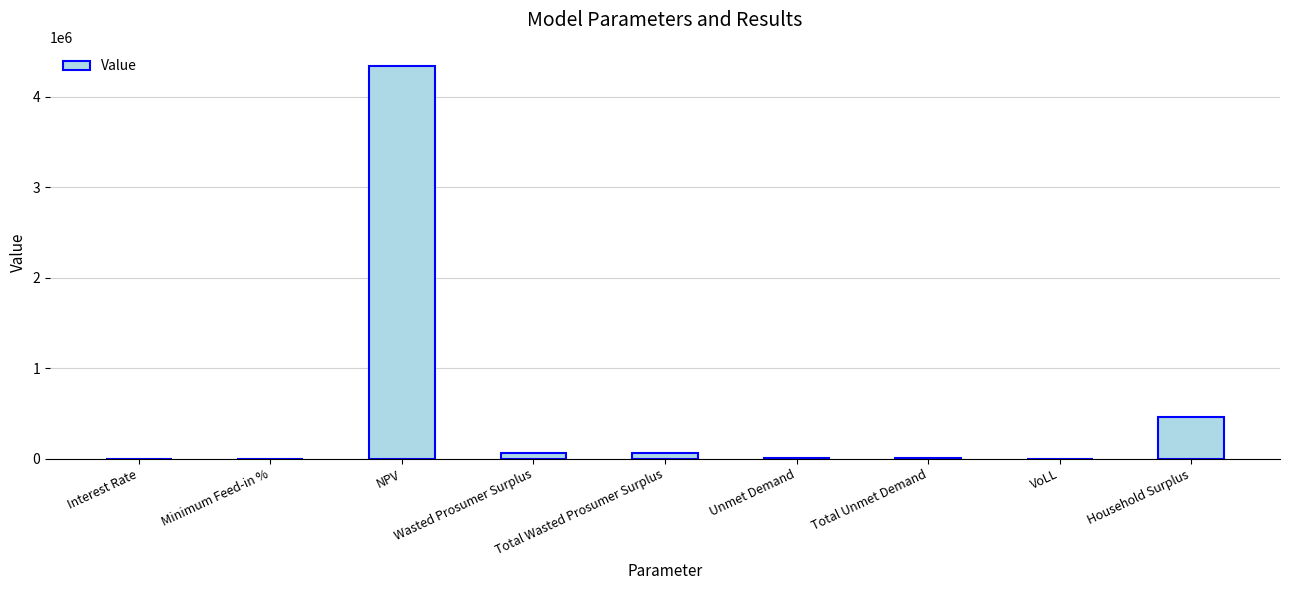

Where is the data nearest to the value 2166713?

Household Surplus